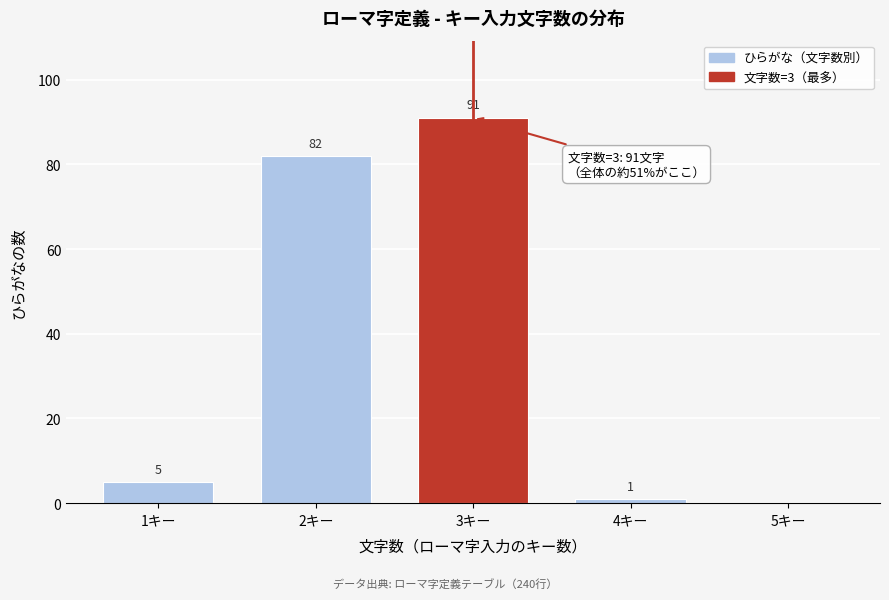

Reading left to right, transcribe all the data shown in this chart.

1キー=5	2キー=82	3キー=91	4キー=1	5キー=0